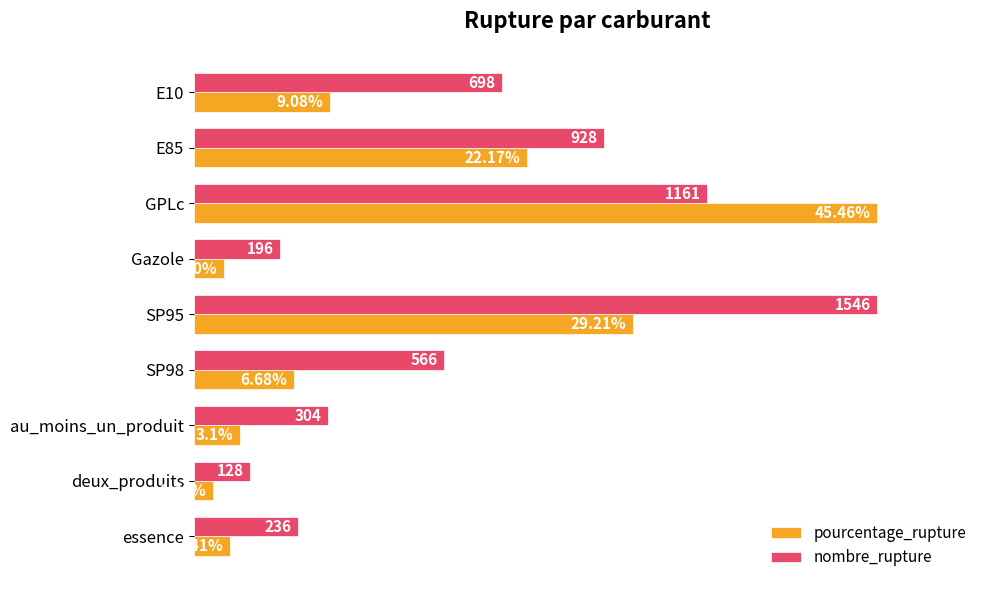

What are all the series names shown in the legend?

pourcentage_rupture, nombre_rupture